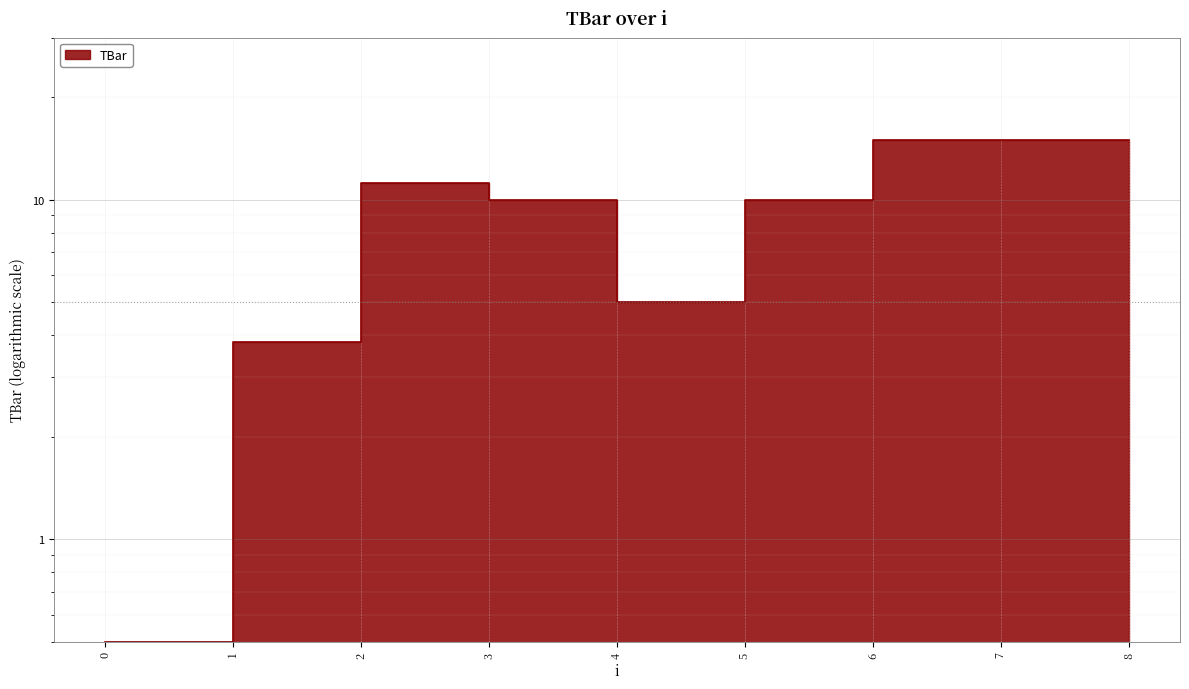

What is the sum of all values?

85.5